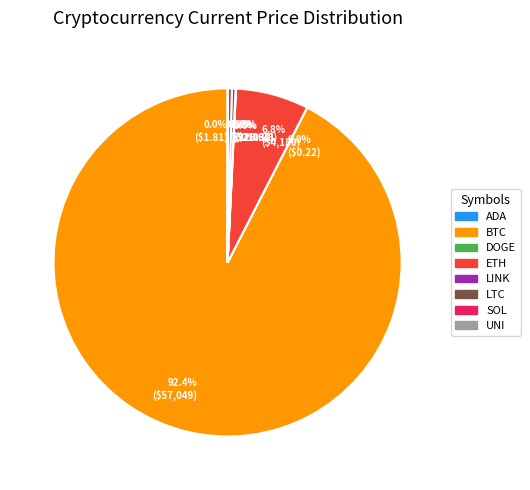

Does any single category account for the majority?

Yes